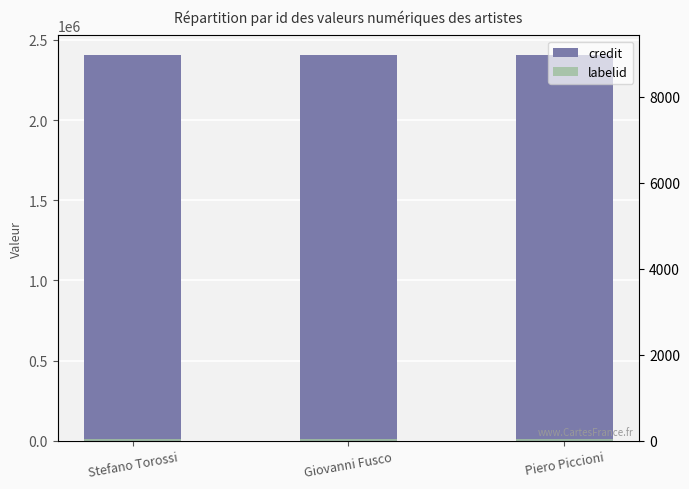

What is the label of the 2nd bar from the left?

Giovanni Fusco